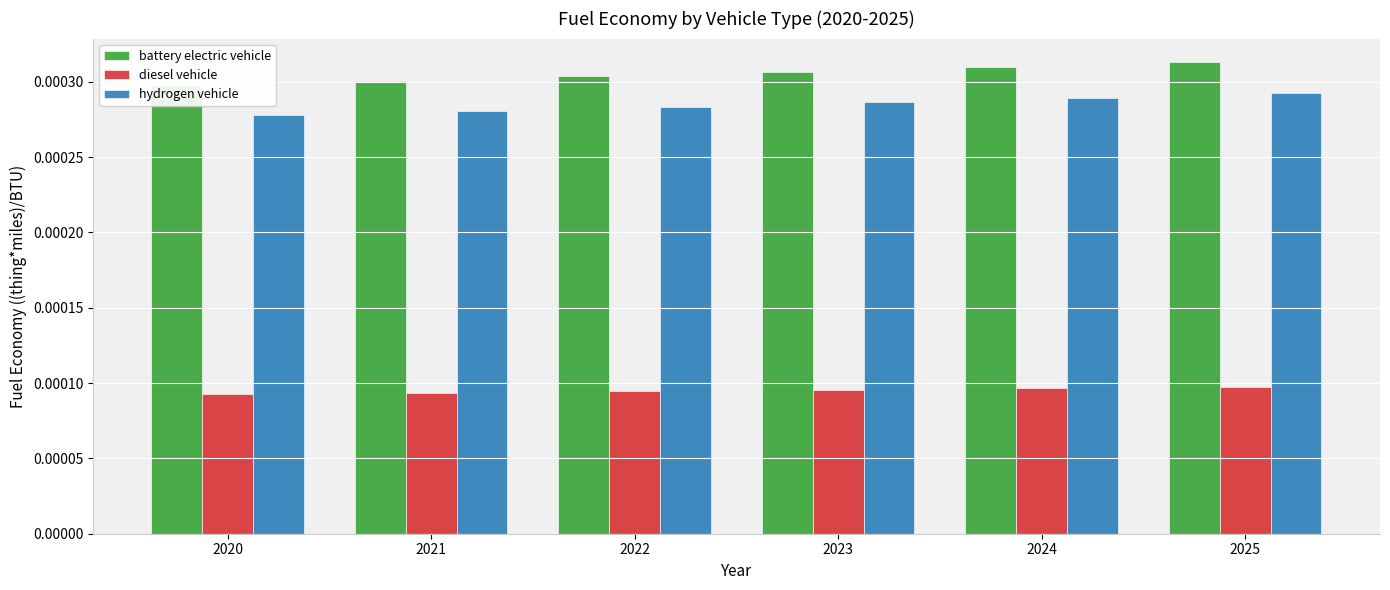

What are all the series names shown in the legend?

battery electric vehicle, diesel vehicle, hydrogen vehicle